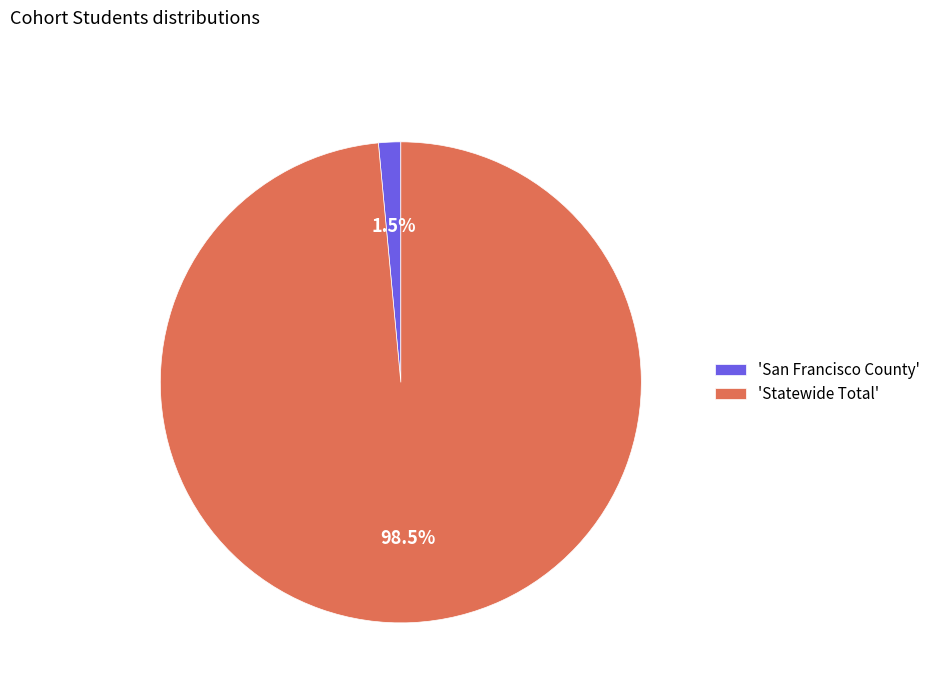

Is the sum of 'San Francisco County' and 'Statewide Total' greater than half?

Yes